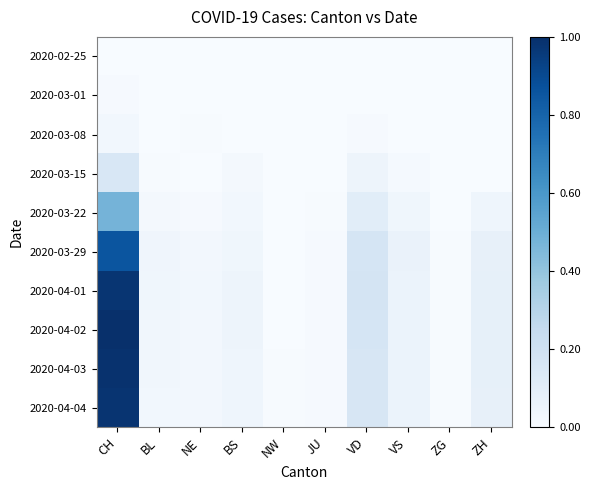

Which has a higher value, VS or ZG?

VS